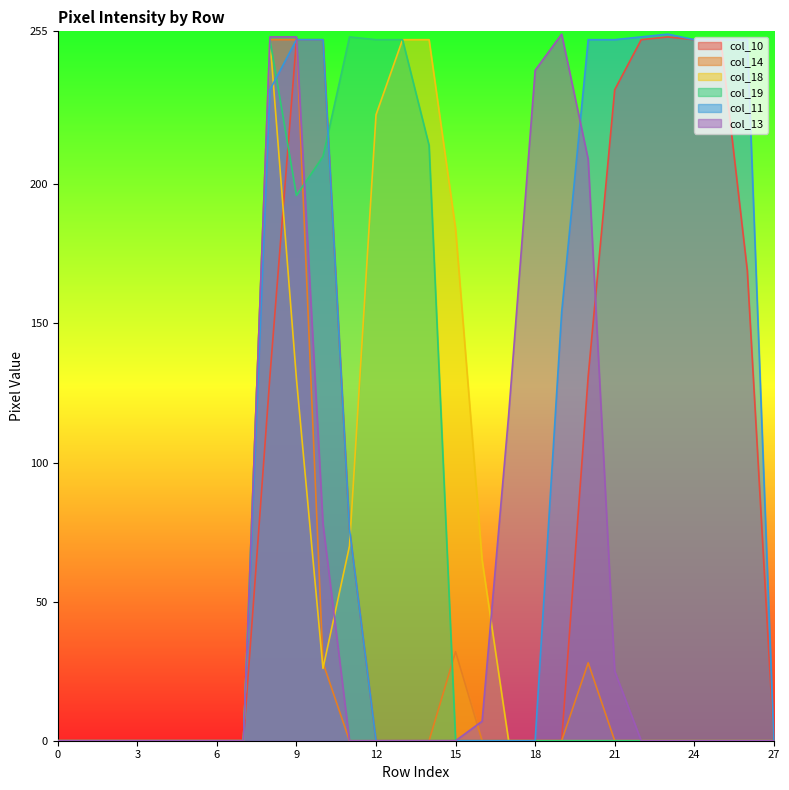

What is the average value of the col_14 series?

21